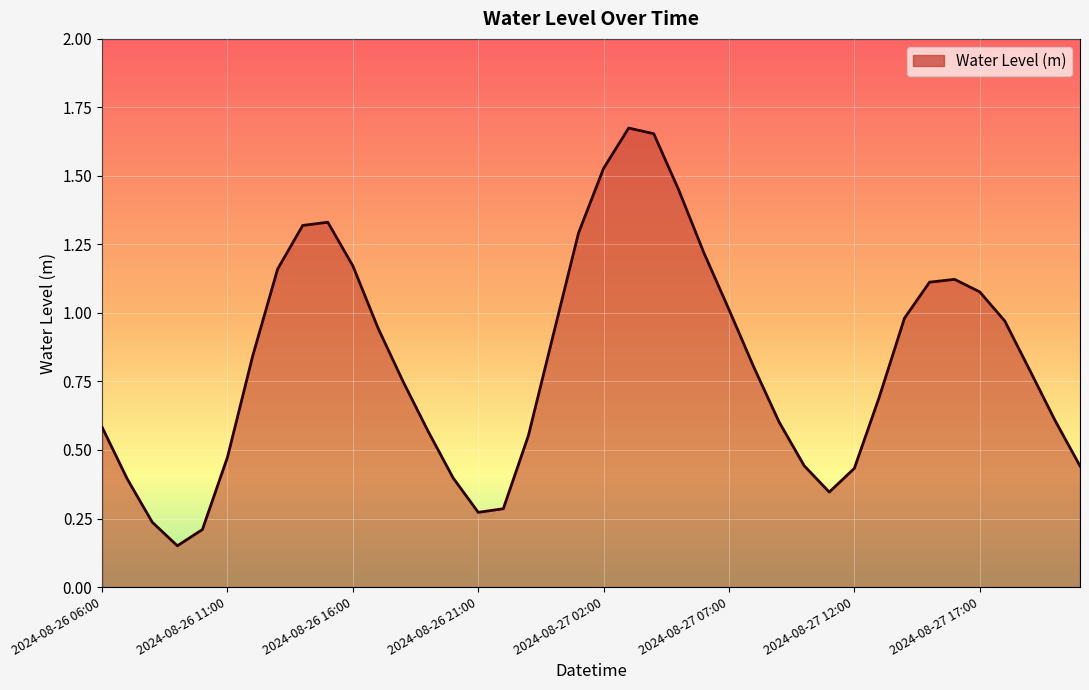

How many lines are shown in the chart?

1